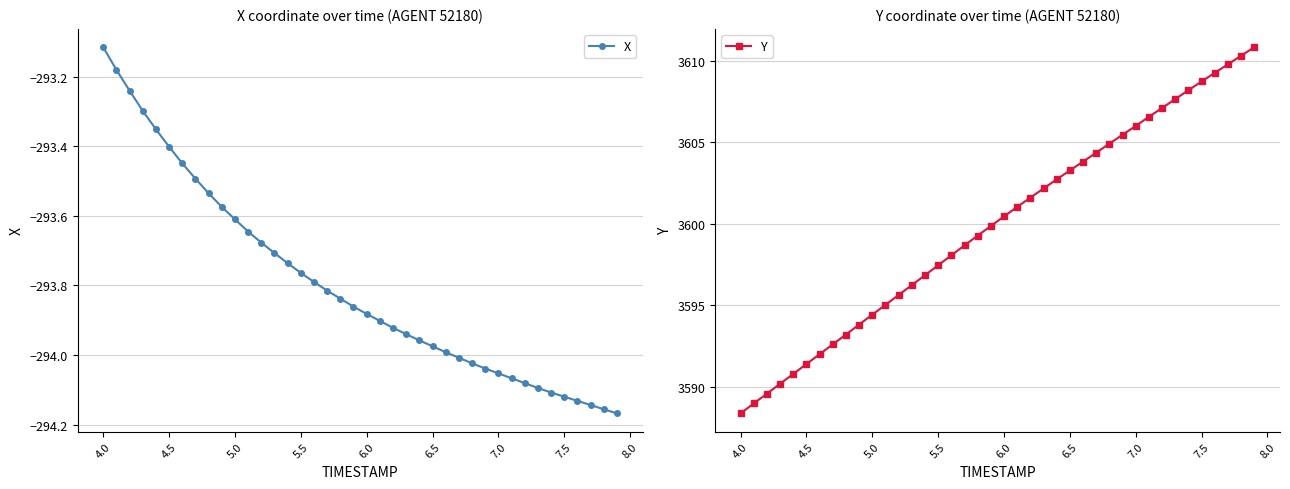

True or false: Y has a value of 6062.4 at 4.5.

False